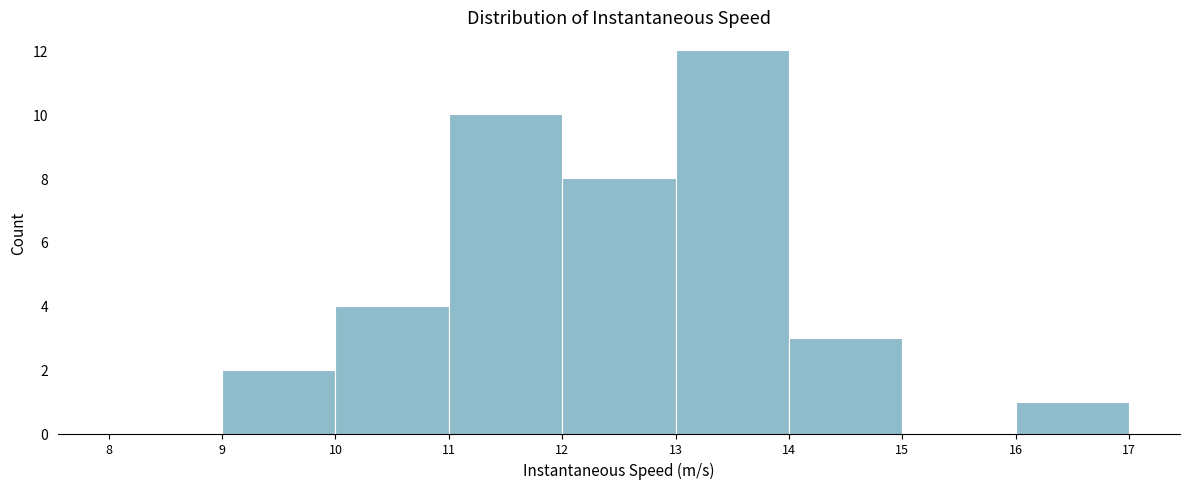

Reading left to right, transcribe this chart: for each bar, give the range it covers on the x-axis and its height. The values are not printed on the chart, so give them approximately, as read against the axis.

8 to 9: 0
9 to 10: 2
10 to 11: 4
11 to 12: 10
12 to 13: 8
13 to 14: 12
14 to 15: 3
15 to 16: 0
16 to 17: 1